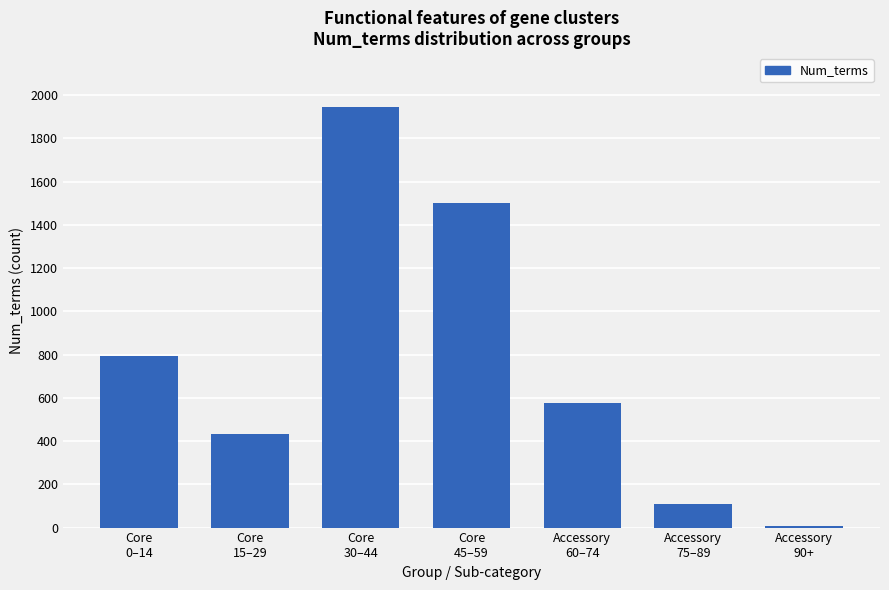

How many series are shown in this chart?

1